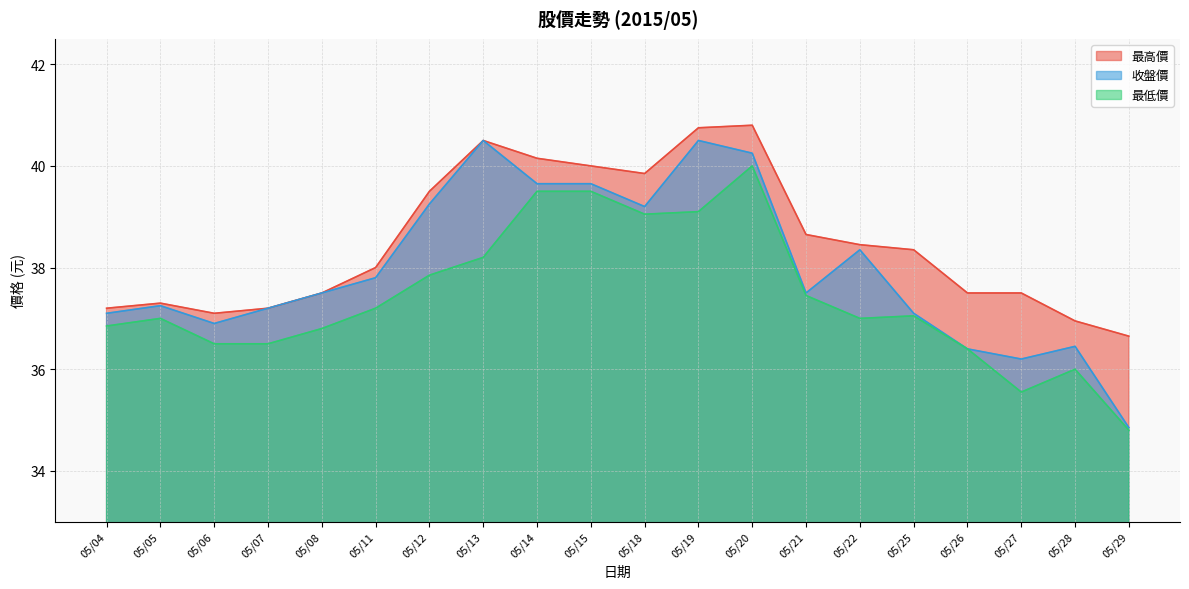

Reading left to right, list all the values displayed in this chart.

最高價: 37.2	37.3	37.1	37.2	37.5	38.0	39.5	40.5	40.1	40.0	39.9	40.8	40.8	38.6	38.5	38.4	37.5	37.5	37.0	36.6
收盤價: 37.1	37.2	36.9	37.2	37.5	37.8	39.2	40.5	39.6	39.6	39.2	40.5	40.2	37.5	38.4	37.1	36.4	36.2	36.5	34.9
最低價: 36.9	37.0	36.5	36.5	36.8	37.2	37.9	38.2	39.5	39.5	39.0	39.1	40.0	37.5	37.0	37.0	36.4	35.5	36.0	34.8